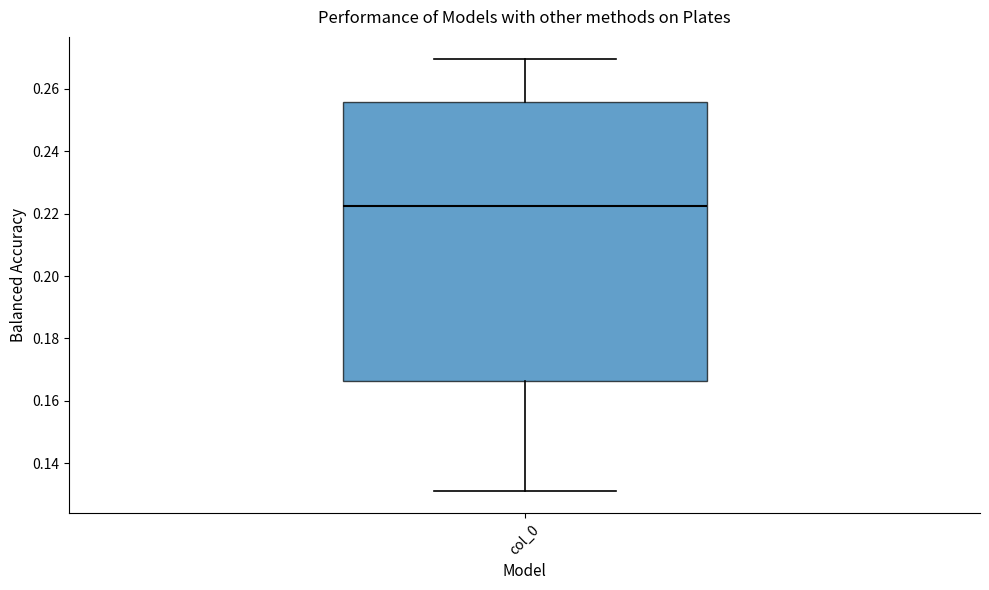

Read this box plot against the y-axis: the position of the median line, the range covered by the box, and the ends of both whiskers. The values are not printed on the chart, so give them approximately, as read against the axis.

median 0.222, box 0.166 to 0.256, whiskers 0.132 to 0.270